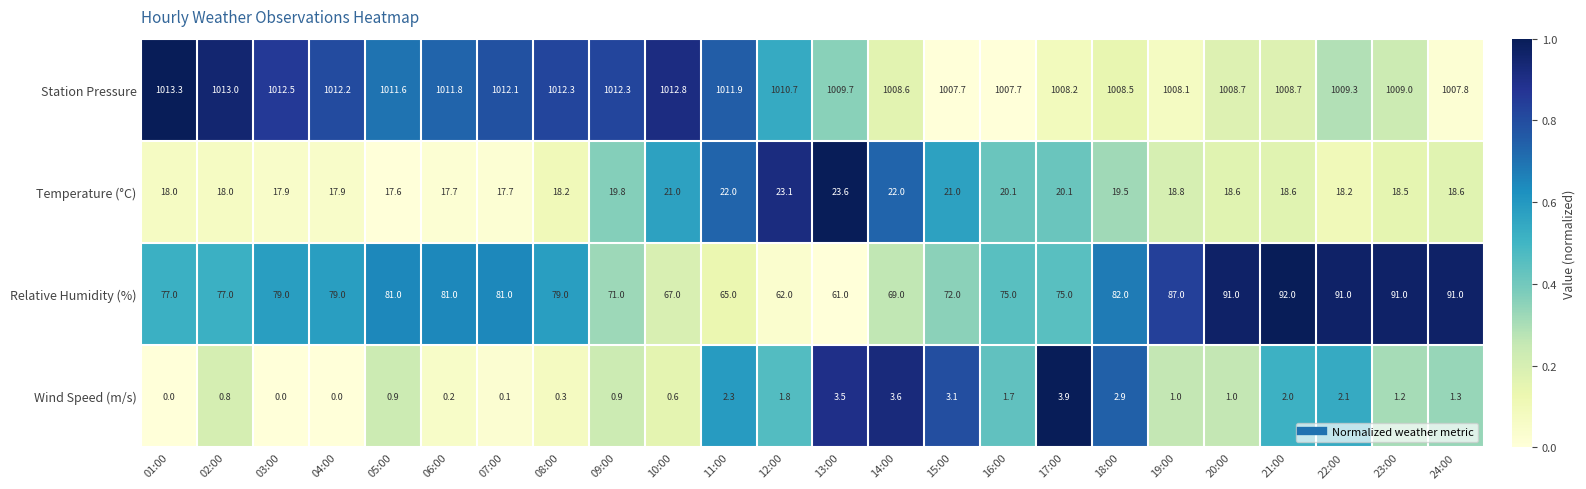

Count the number of data series in this chart.

4